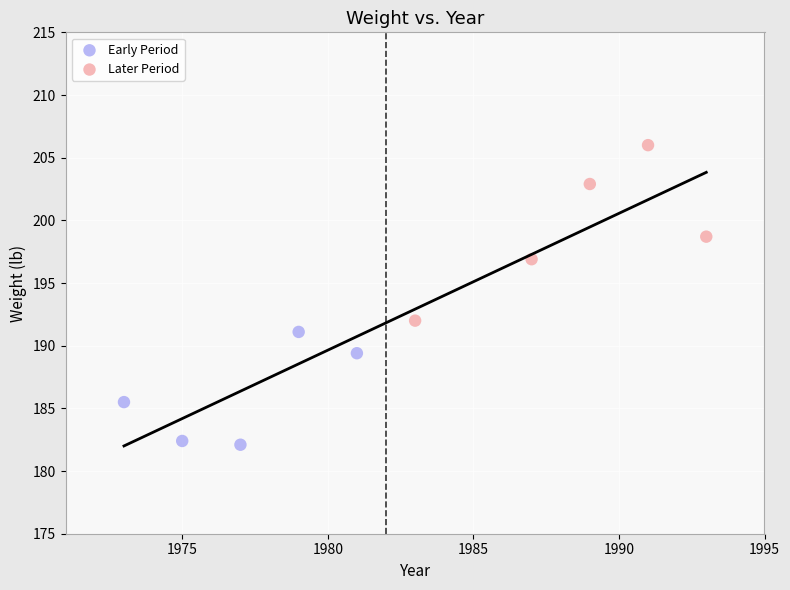

Which series reaches the maximum Y coordinate?

Later Period